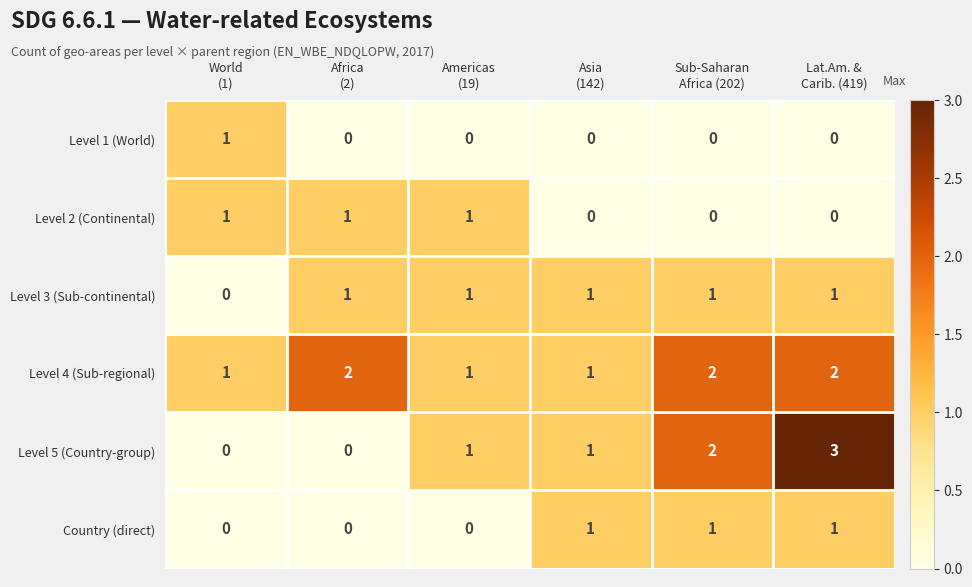

How many Level 3 (Sub-continental) values are between 1 and 2?

5